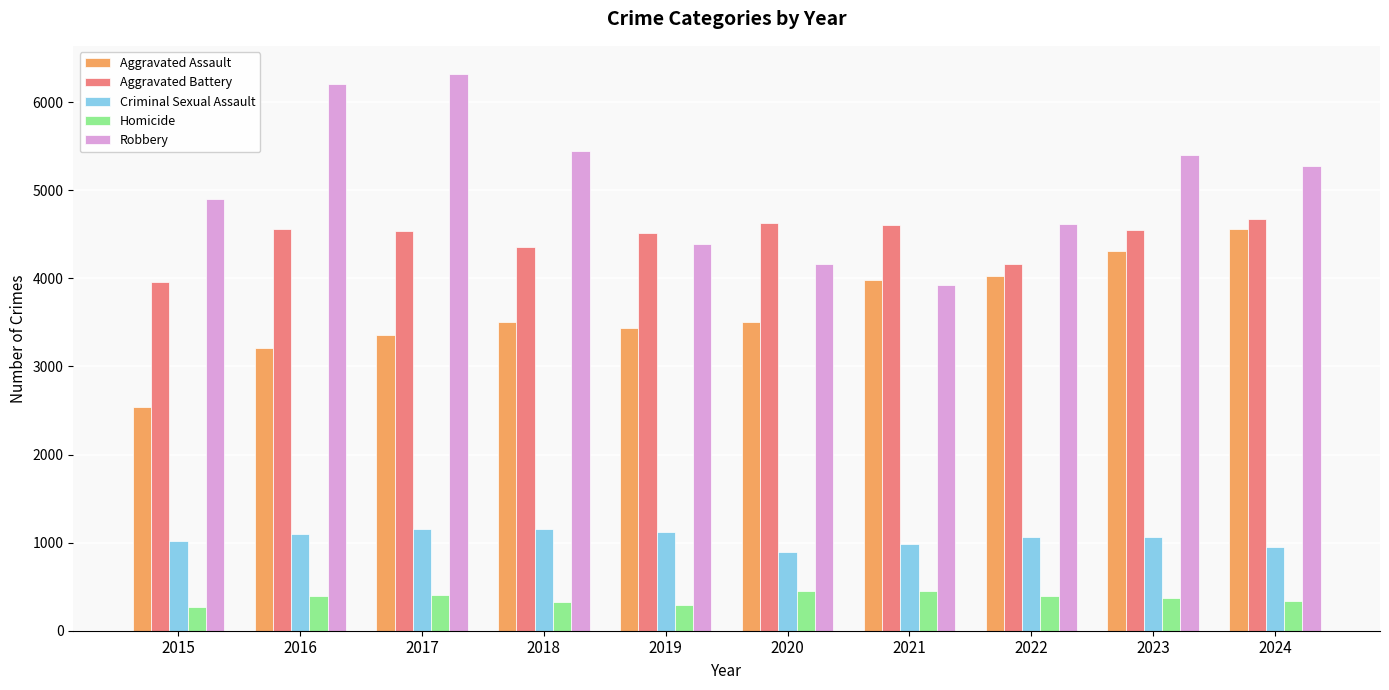

The Criminal Sexual Assault series shows 1096 at 2016. True or false?

True